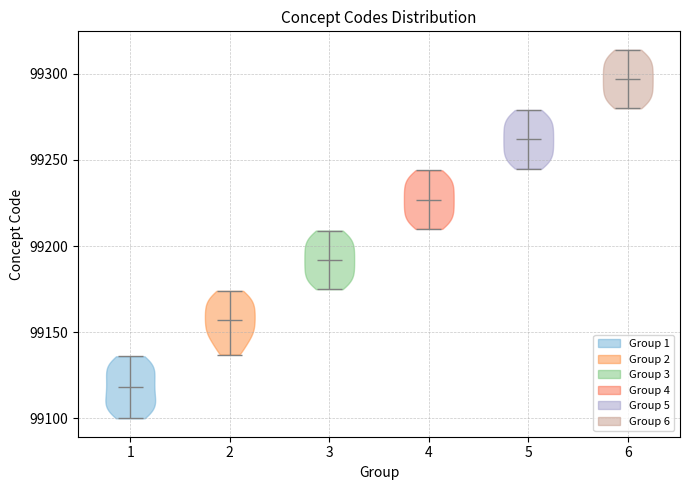

Reading left to right, read every violin against the y-axis: where its median line is, and the lowest and highest points it reaches. The values are not printed on the chart, so give them approximately, as read against the axis.

1: median line 99120, lowest point 99100, highest point 99135
2: median line 99155, lowest point 99135, highest point 99175
3: median line 99190, lowest point 99175, highest point 99210
4: median line 99225, lowest point 99210, highest point 99245
5: median line 99260, lowest point 99245, highest point 99280
6: median line 99295, lowest point 99280, highest point 99315